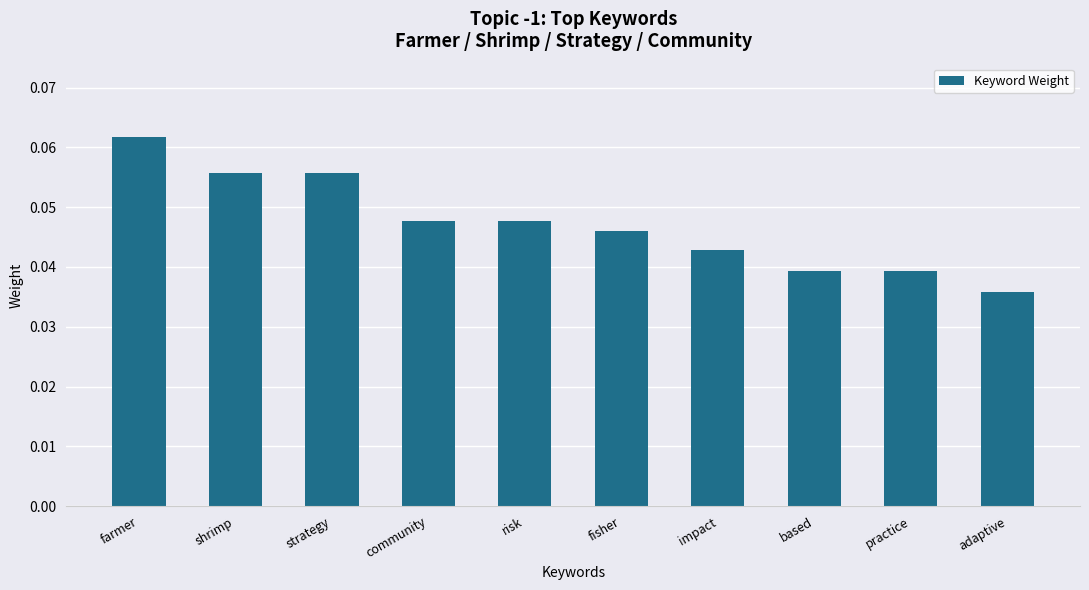

At which label is the value closest to 0?

adaptive